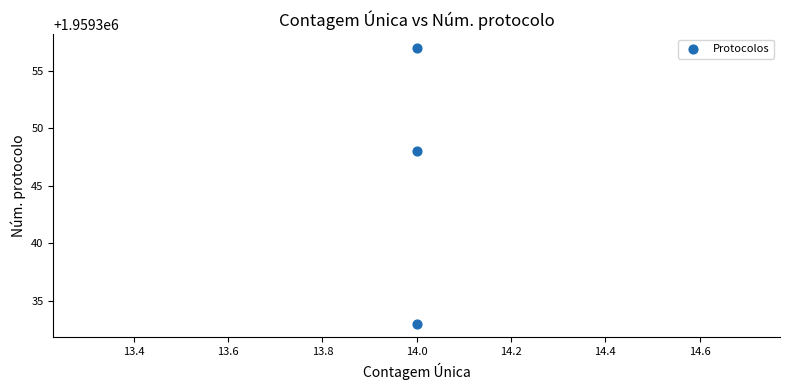

What Y value in the scatter plot is closest to 1959345?

1959348